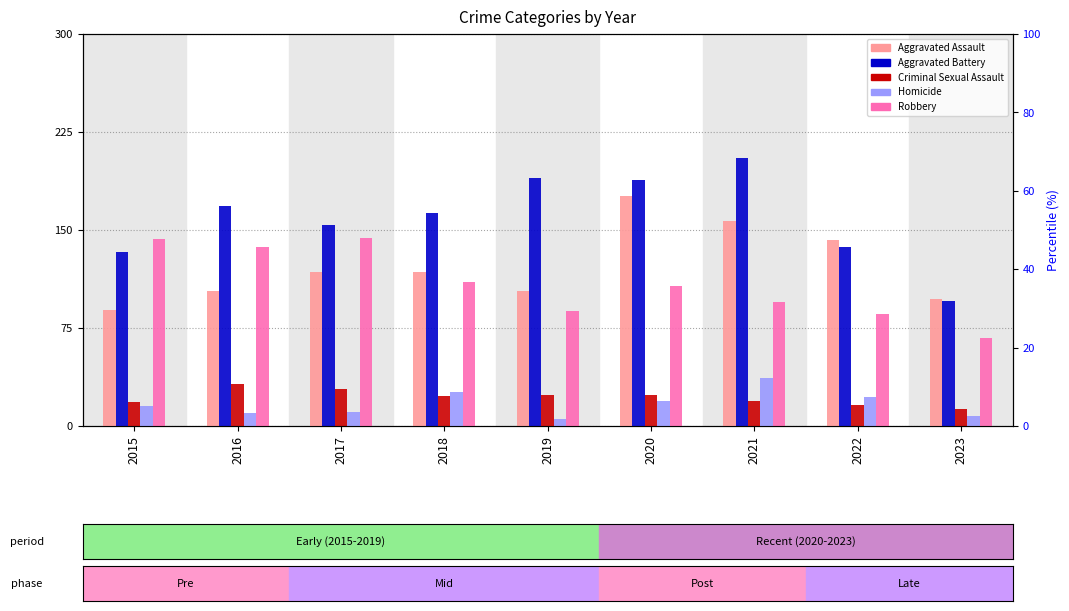

What is the sum of all Aggravated Assault values?

1103